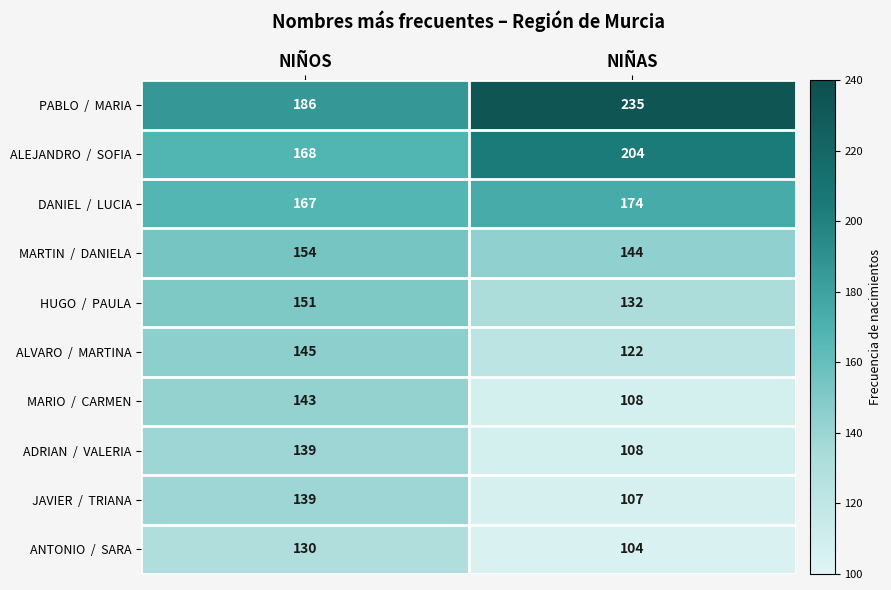

What is the greatest value displayed?

235